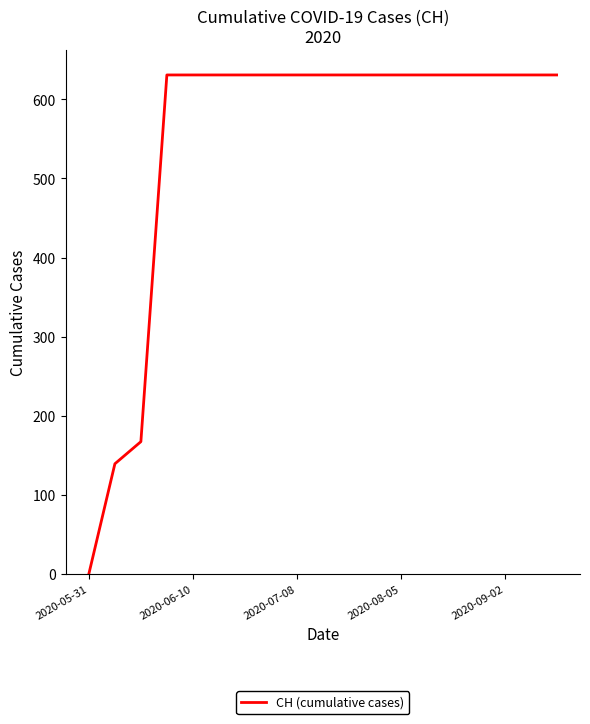

What is the maximum value shown in the chart?

631